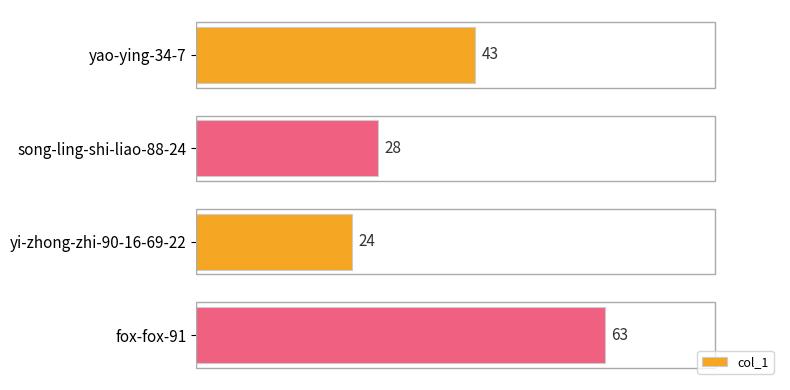

What is the smallest value displayed?

24